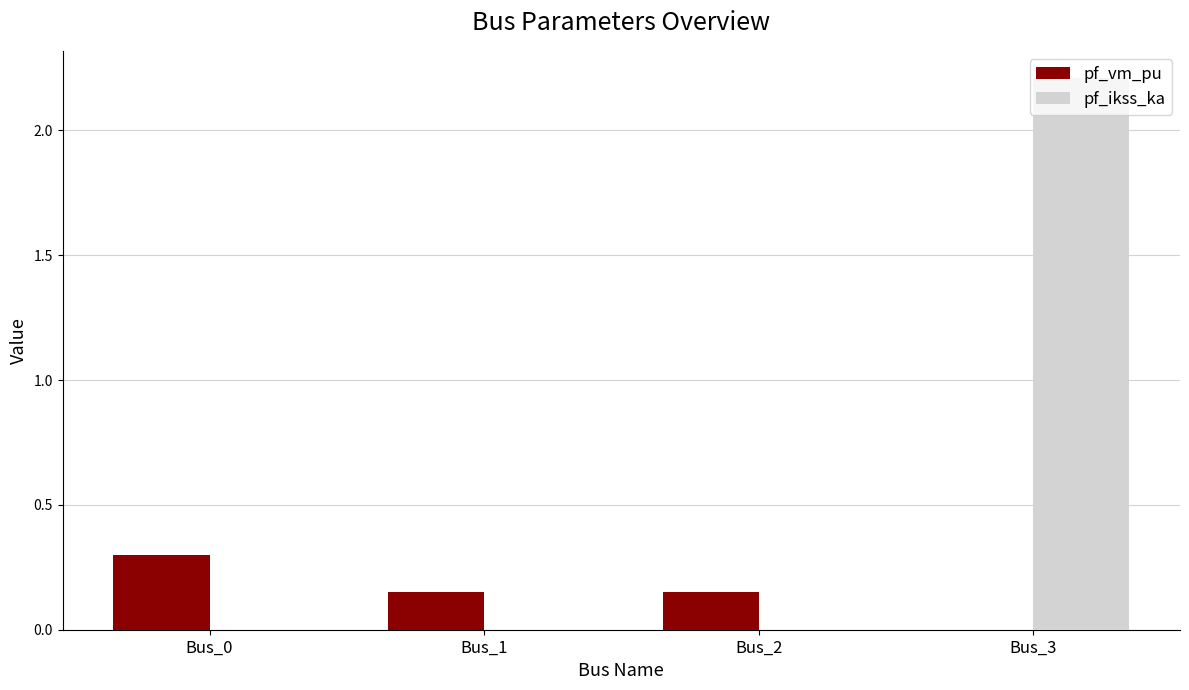

What is the total value across all series at Bus_0?

0.3